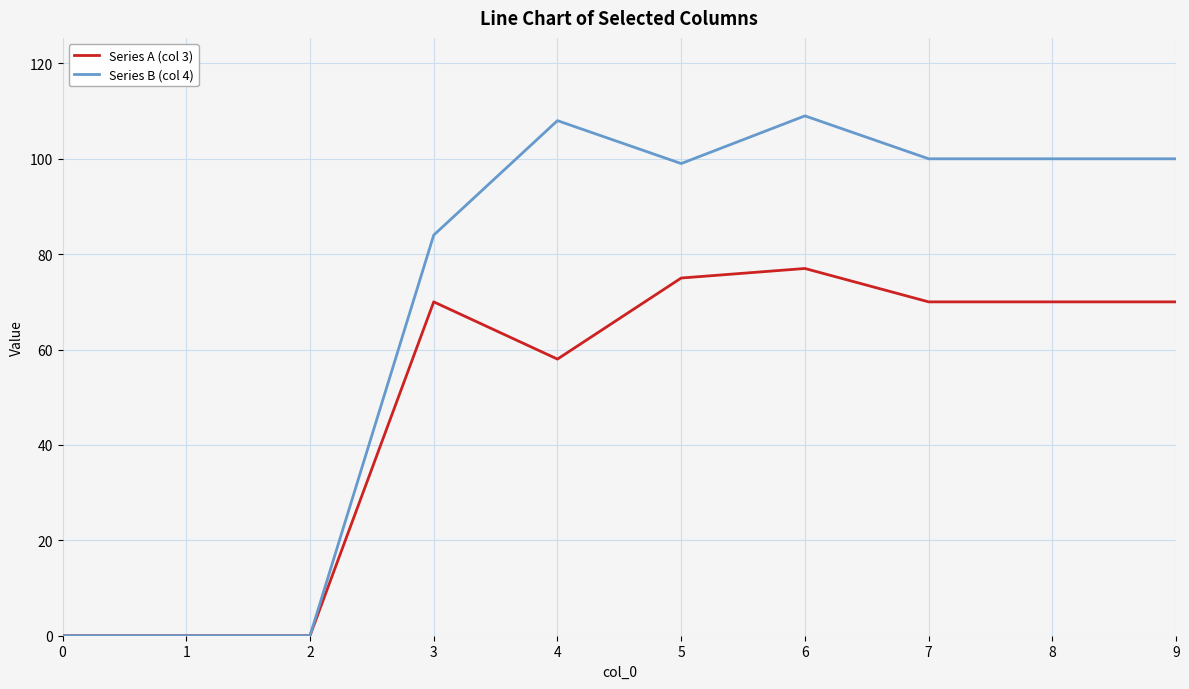

True or false: Series A (col 3) has a value of 42 at 1.

False